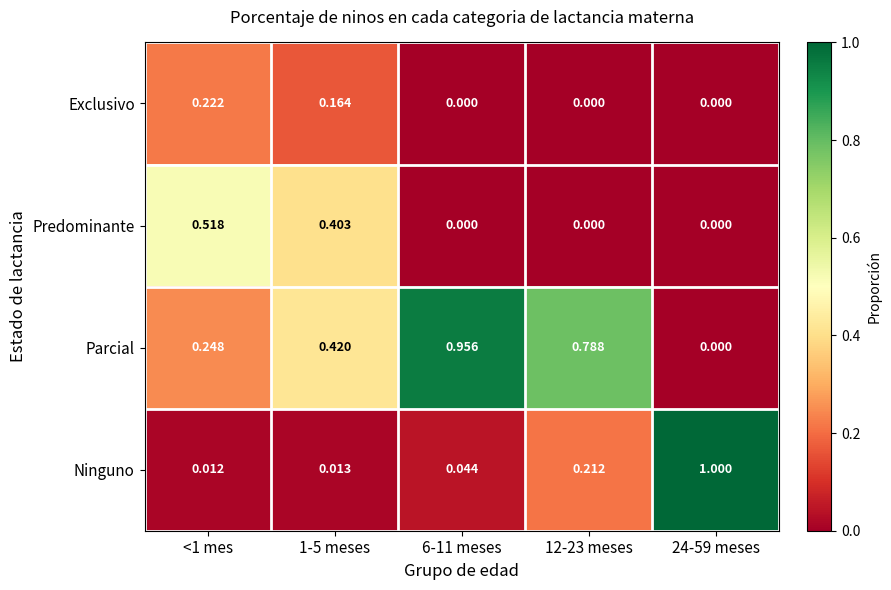

How many series are shown in this chart?

4